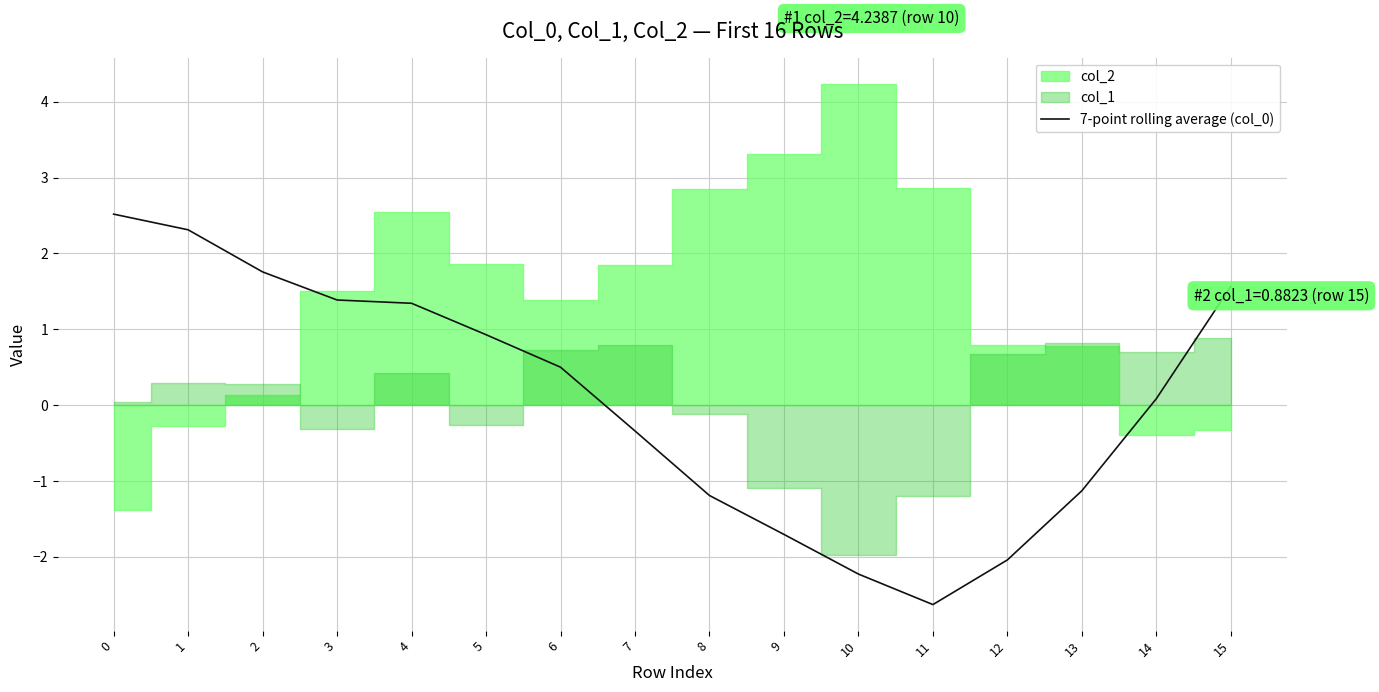

What is the value of the 16th point from the left?

1.6